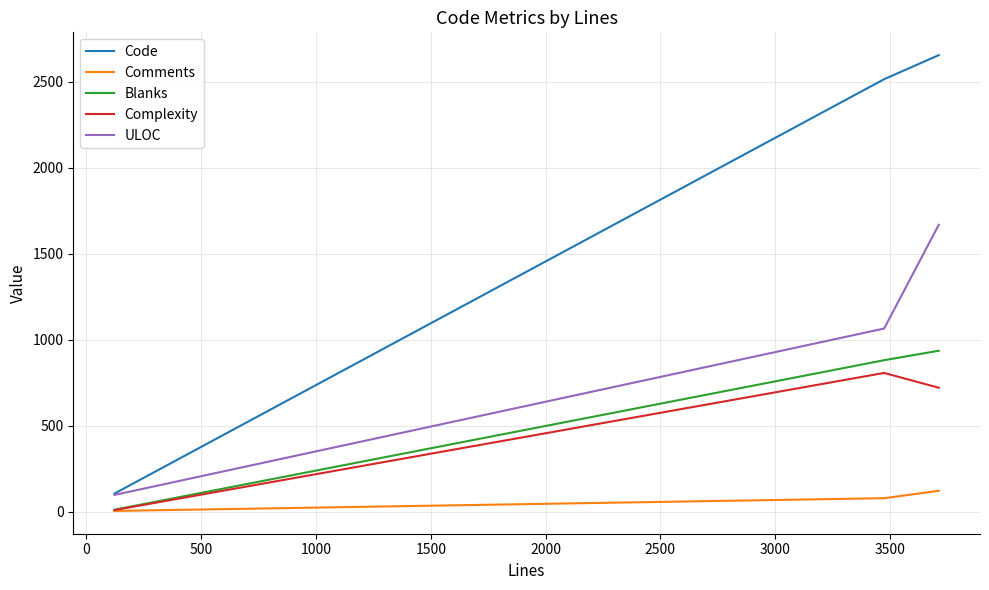

Does the chart have visible grid lines?

Yes